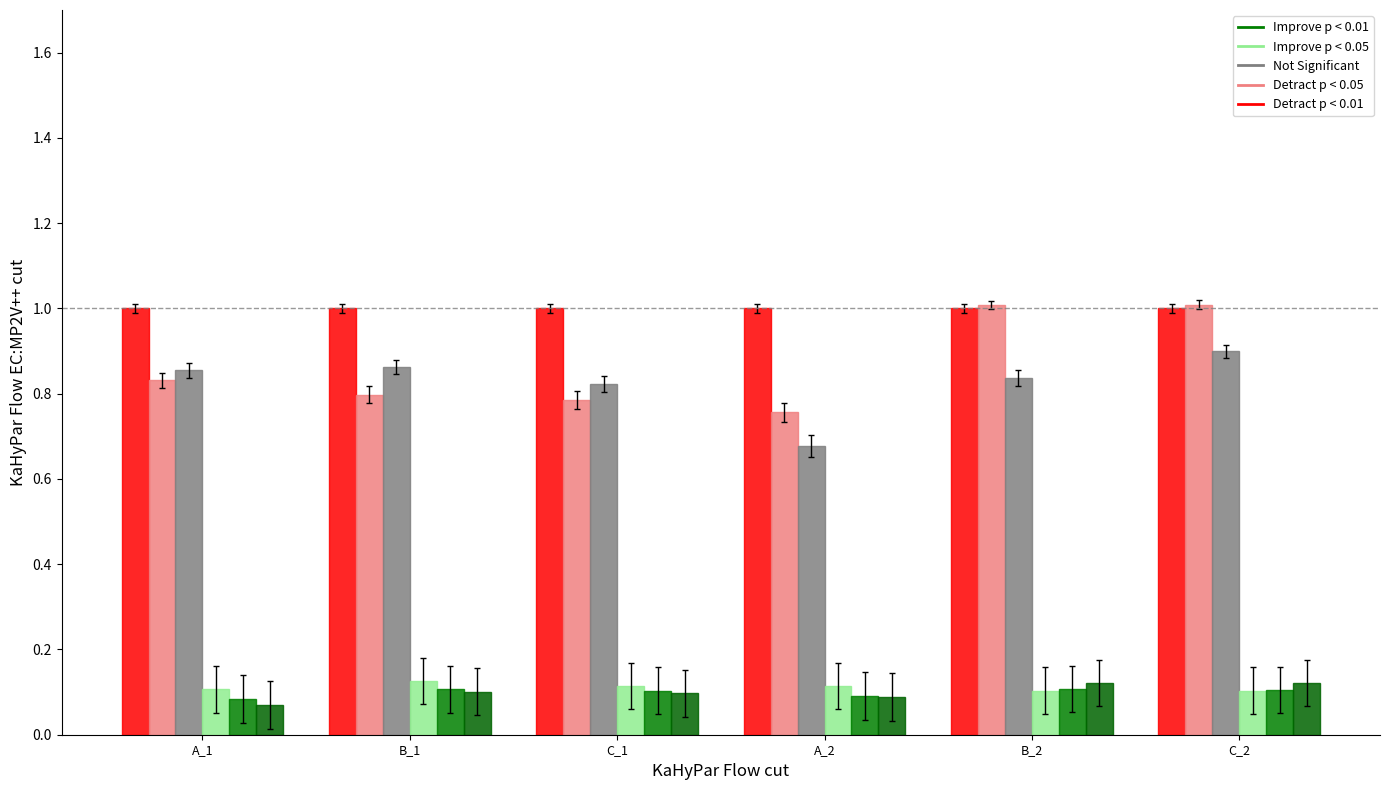

What is the maximum value shown in the chart?

1.0